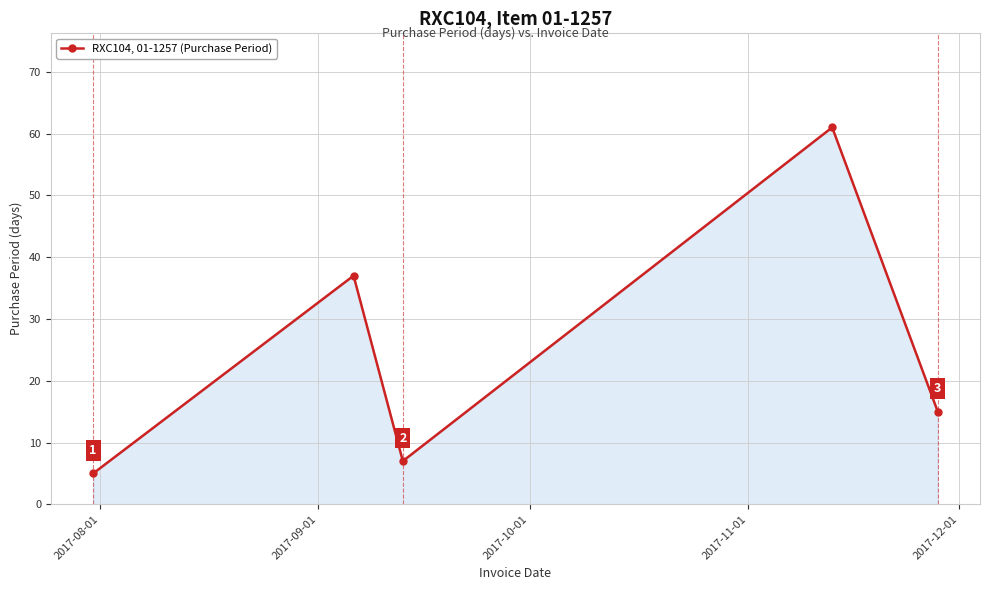

How many interior local peaks (higher than both neighbors) does the data have?

2